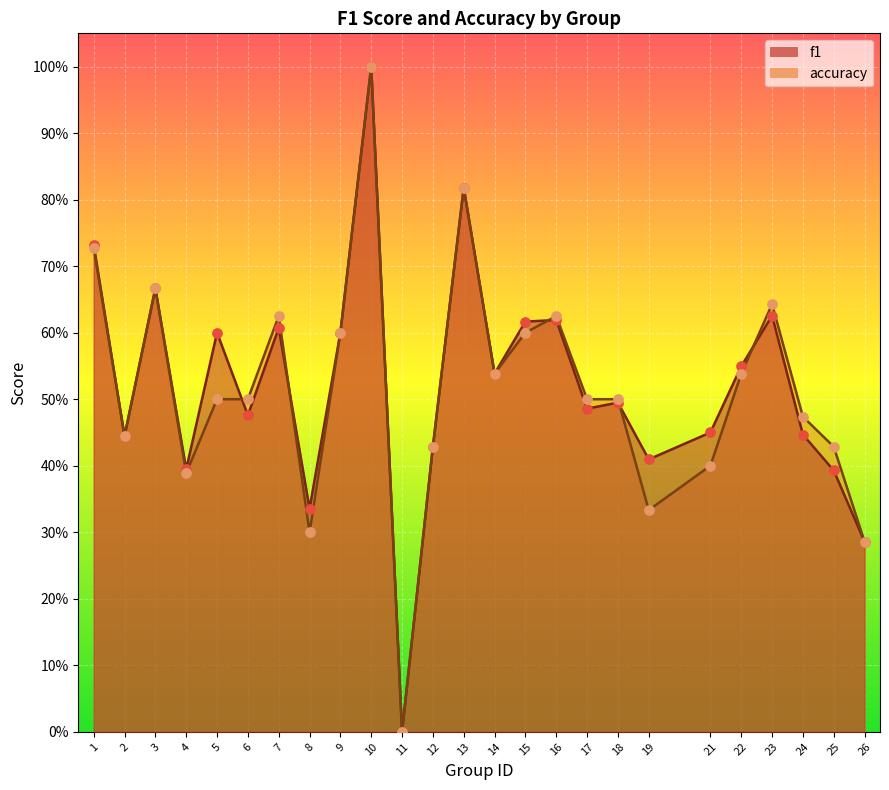

Is the value of f1 at 5 greater than the value of accuracy at 2?

Yes